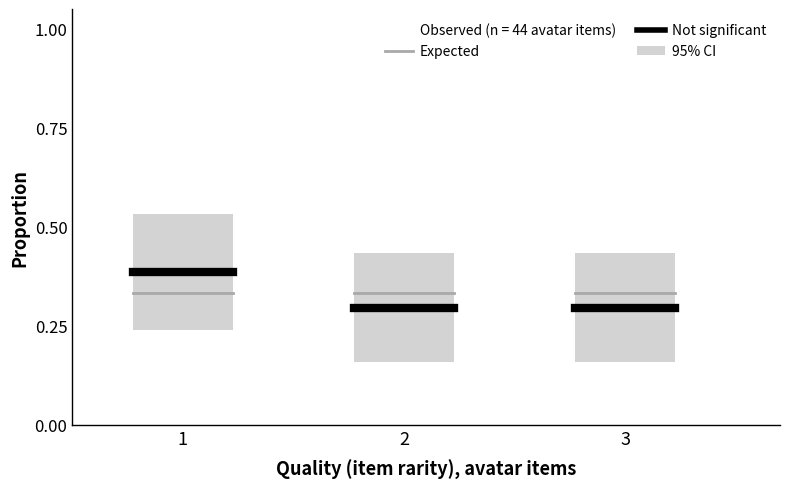

What is the value of the Expected bar at the 1st from the left?

0.3